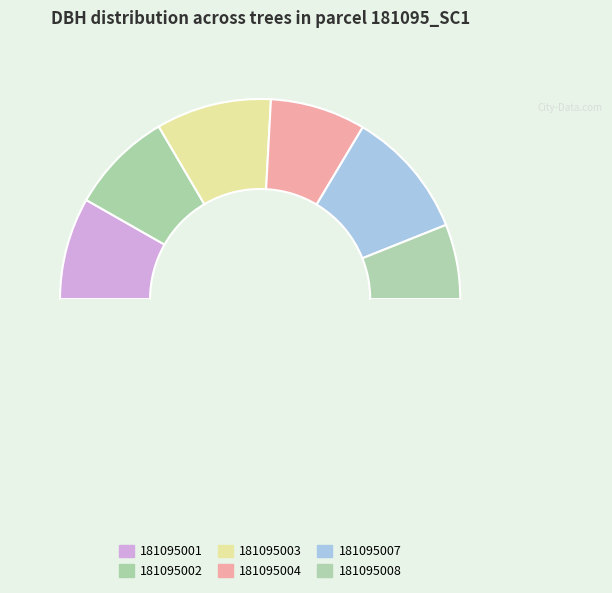

Which category has the biggest portion of the pie?

181095007